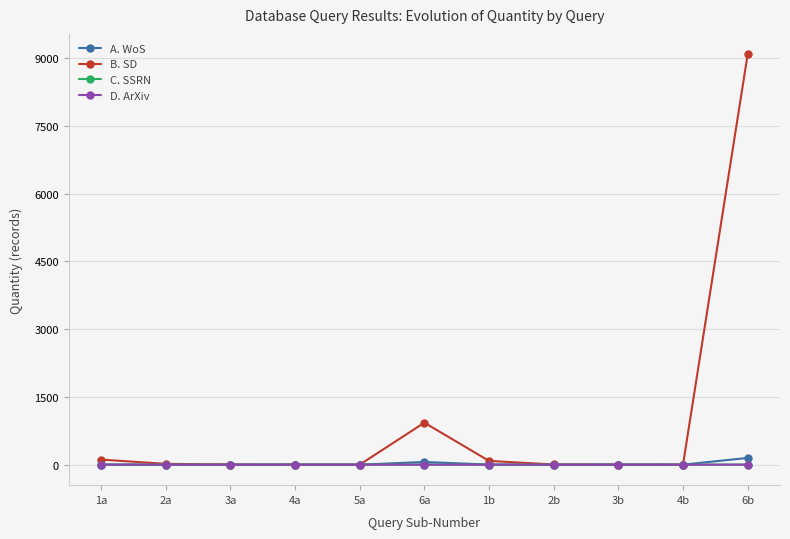

The value of B. SD at 4b is 0. True or false?

True